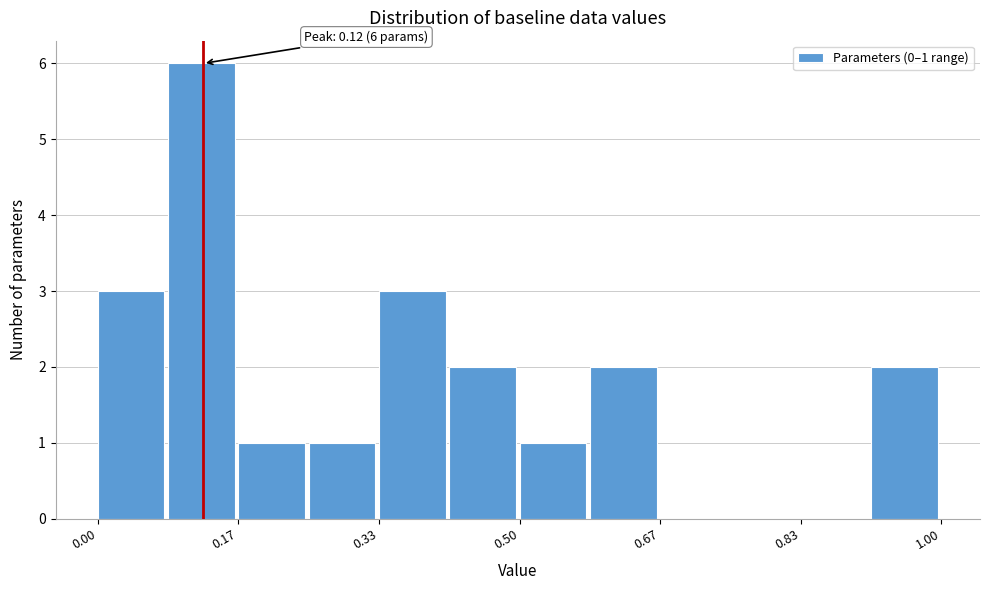

Which range on the x-axis has the tallest bar?

0.08 to 0.16